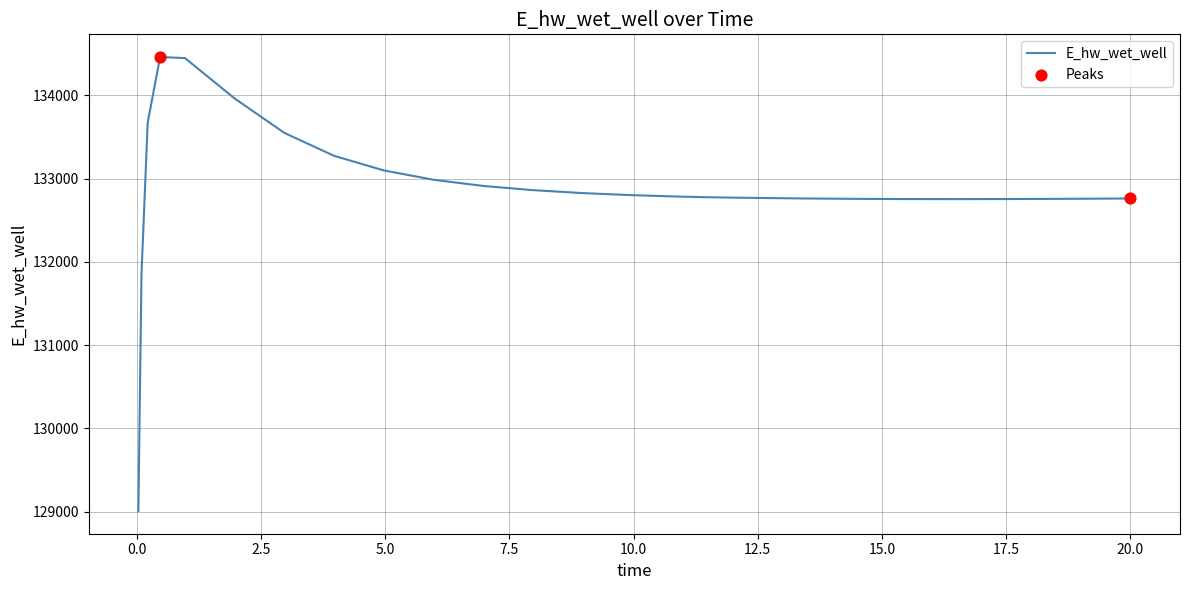

What is the difference between the maximum and minimum values?

5451.4